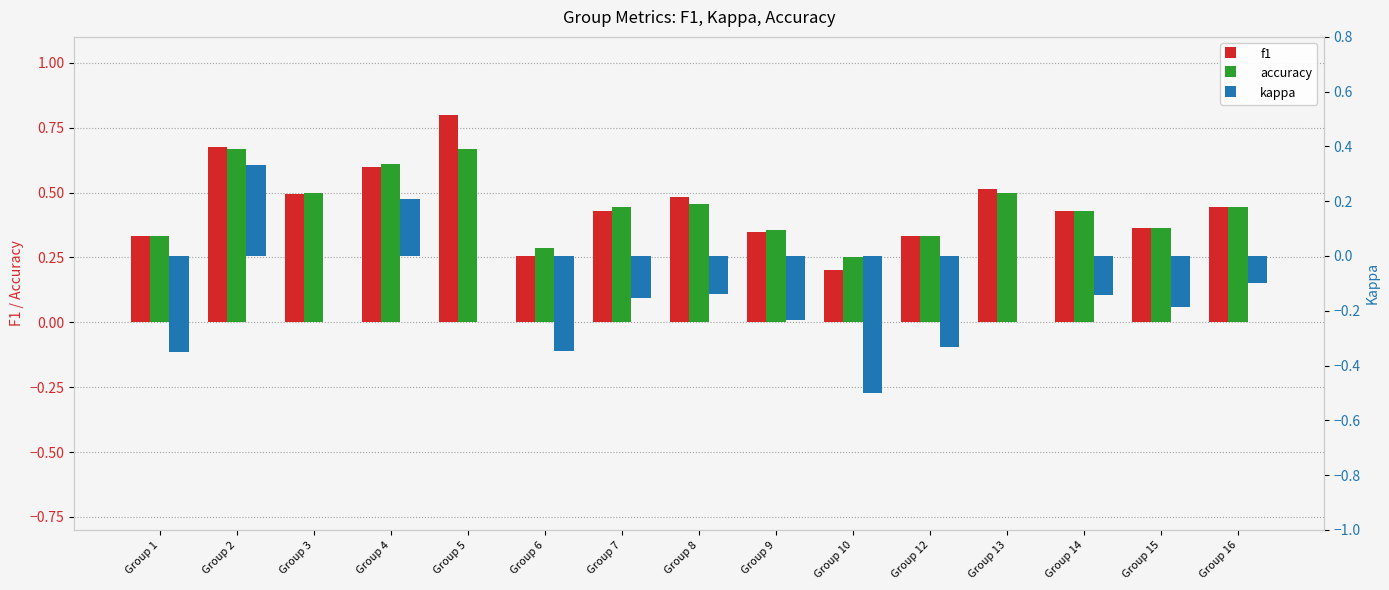

What is the difference between the maximum and minimum values in the kappa series?

0.8